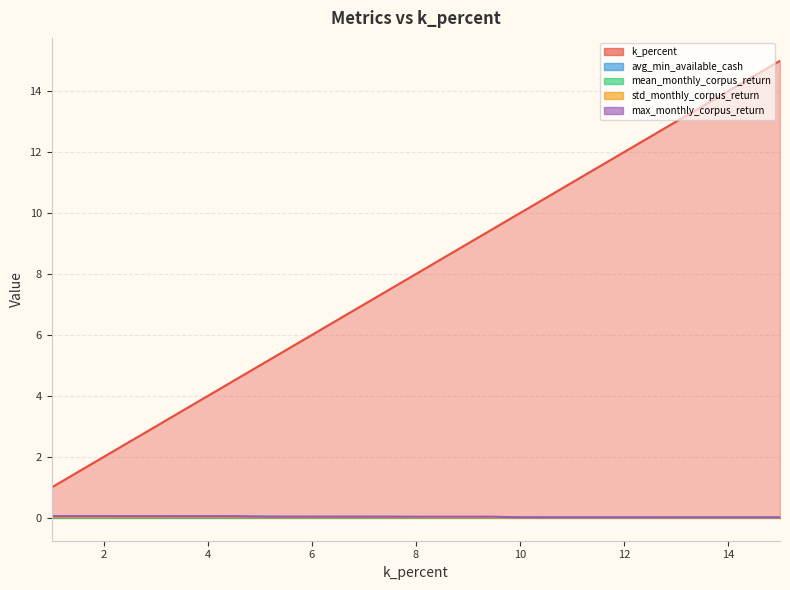

What is the spread (max minus min) of values at 8.0?

8.0